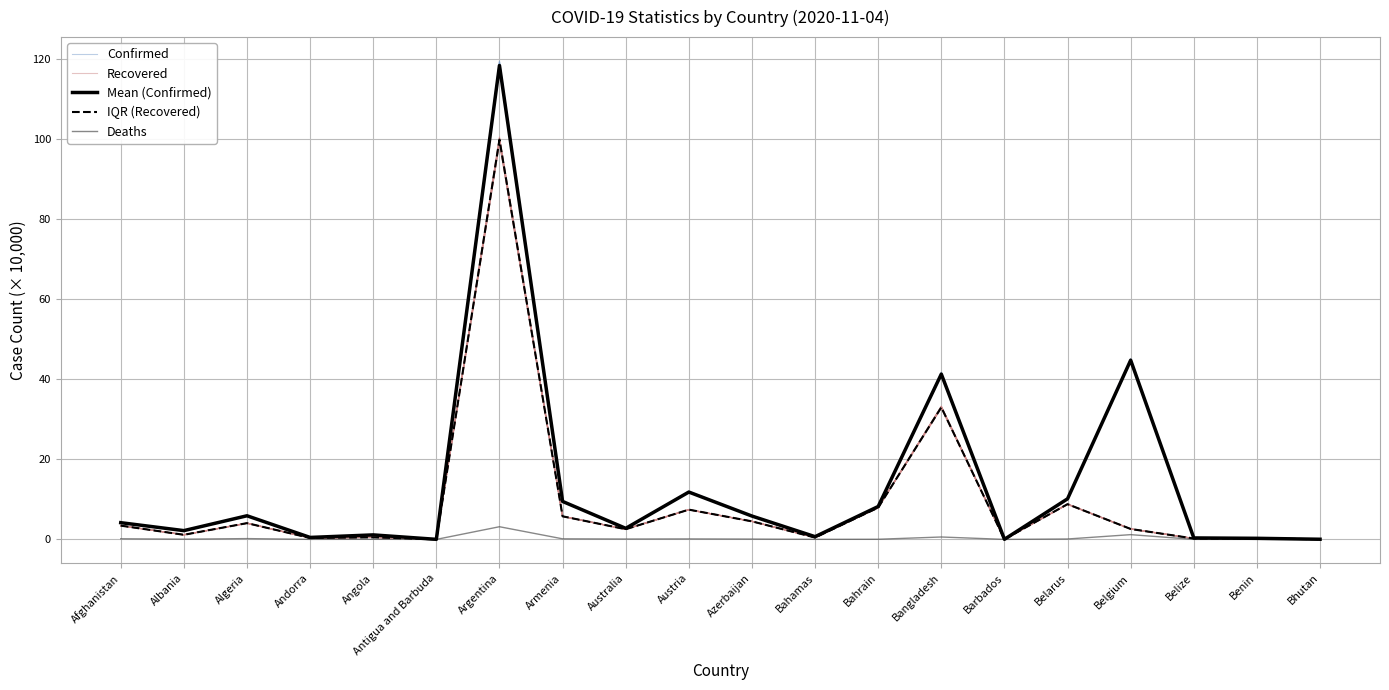

True or false: Confirmed and Recovered cross at least once.

False